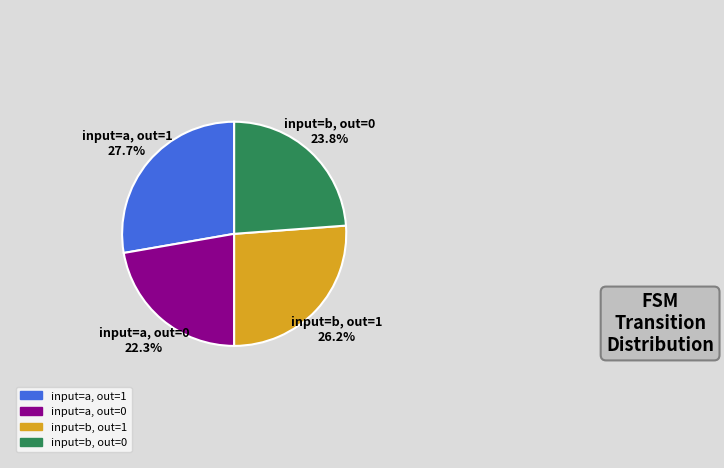

Is there a majority slice in this chart?

No